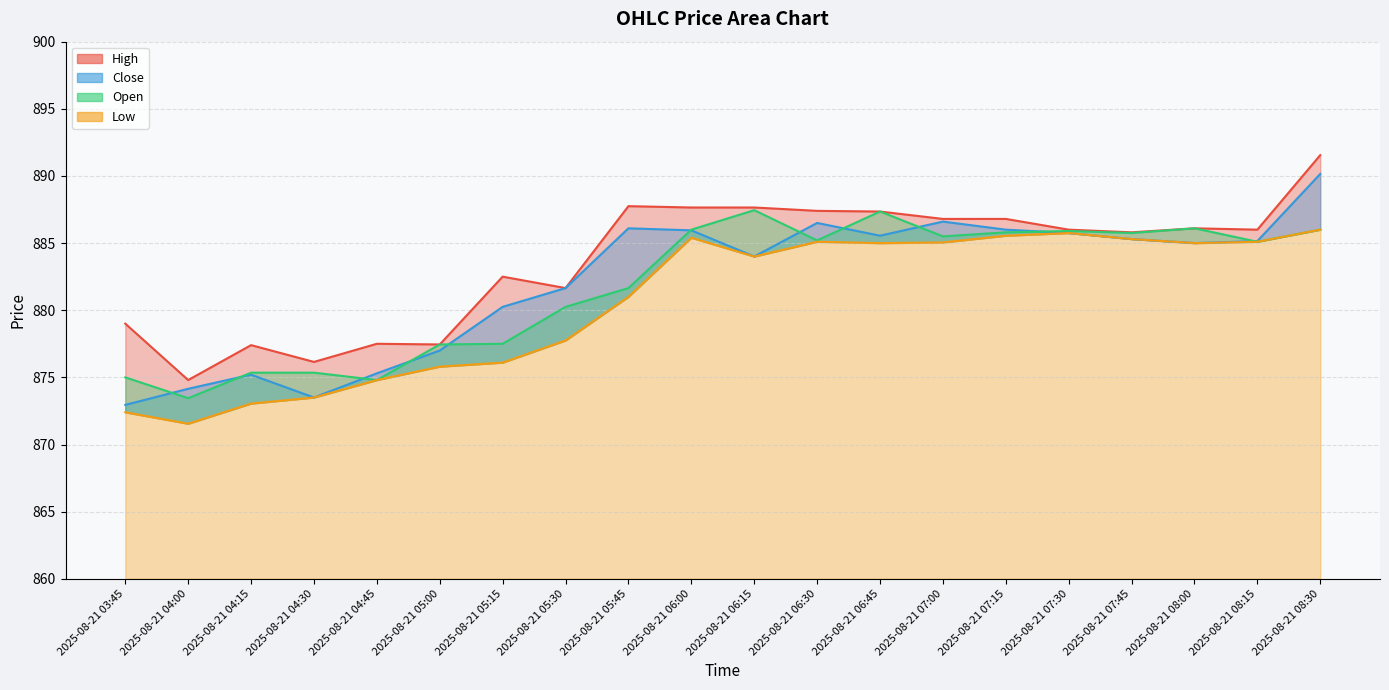

What is the difference between the maximum and second lowest values in the Close series?

16.7